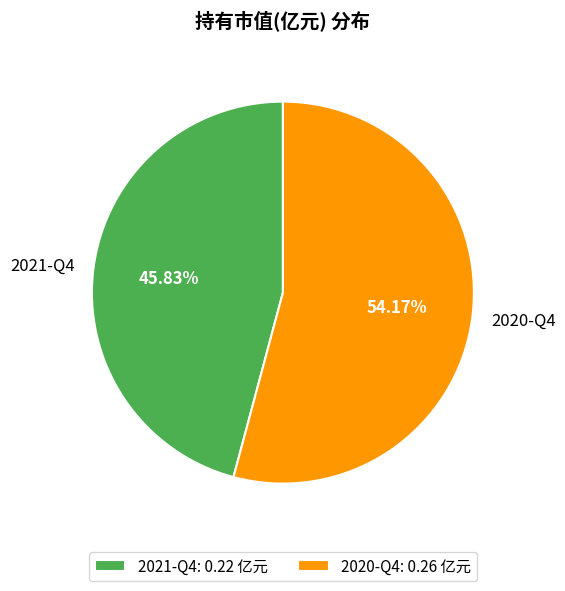

Does 2020-Q4 represent more than half of the total?

Yes